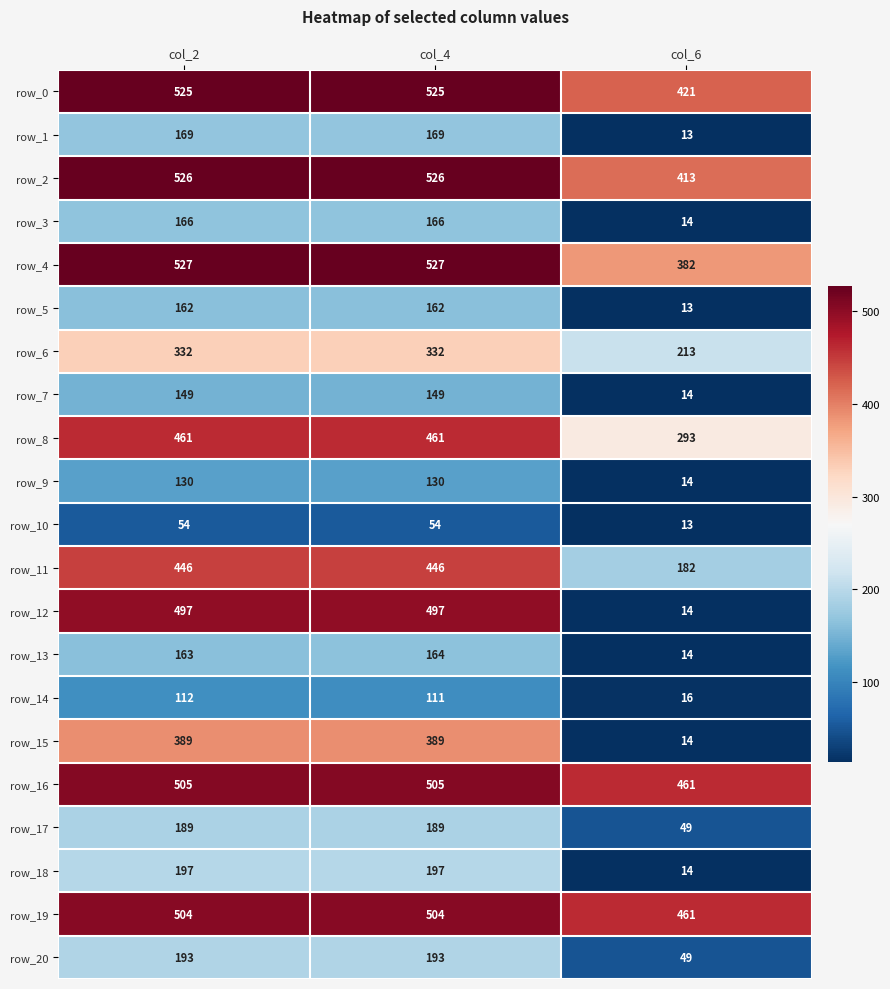

Between col_2 and col_6, which series saw the biggest shift?

row_12